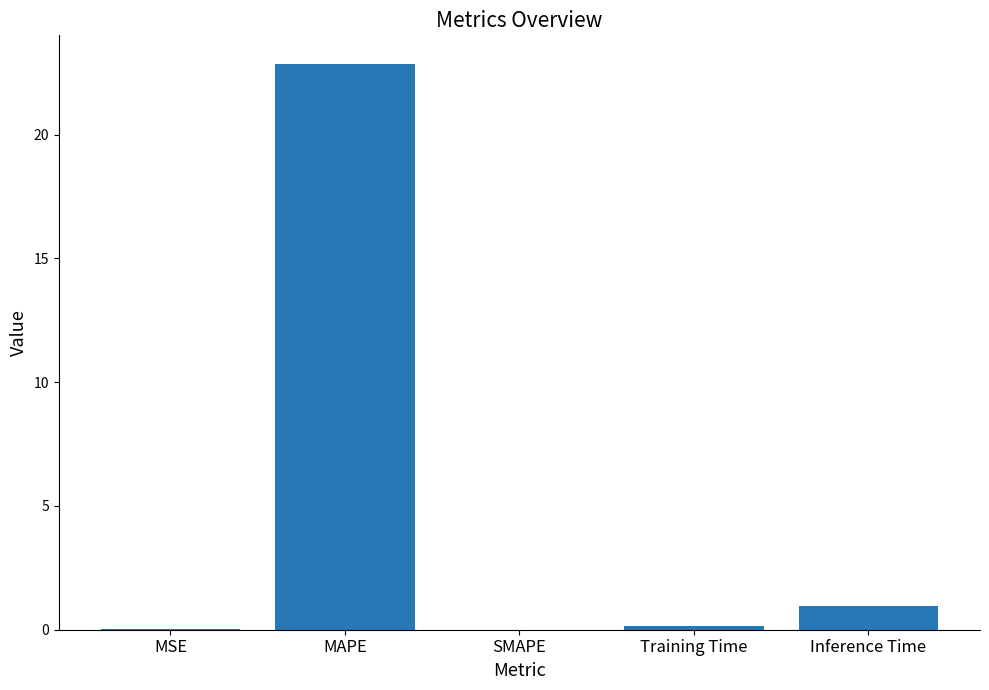

Is it true that the value at SMAPE is 0.0?

True